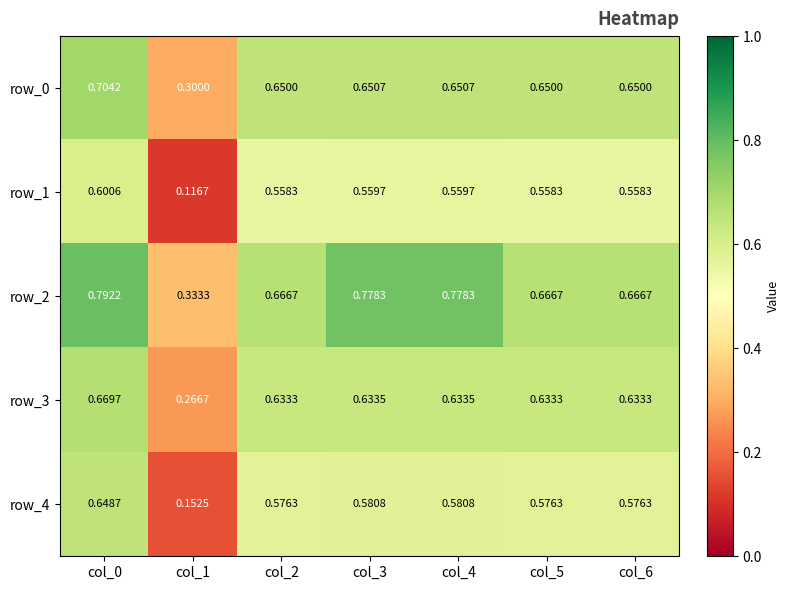

What is the sum of the row_0 values at col_3 and col_2?

1.3